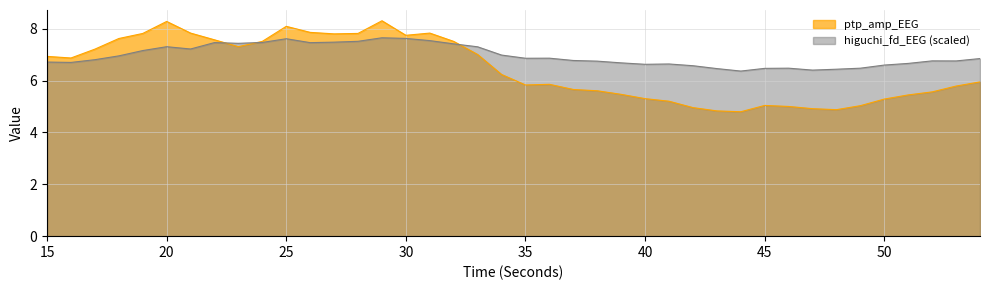

Where is the first local maximum for ptp_amp_EEG?

20